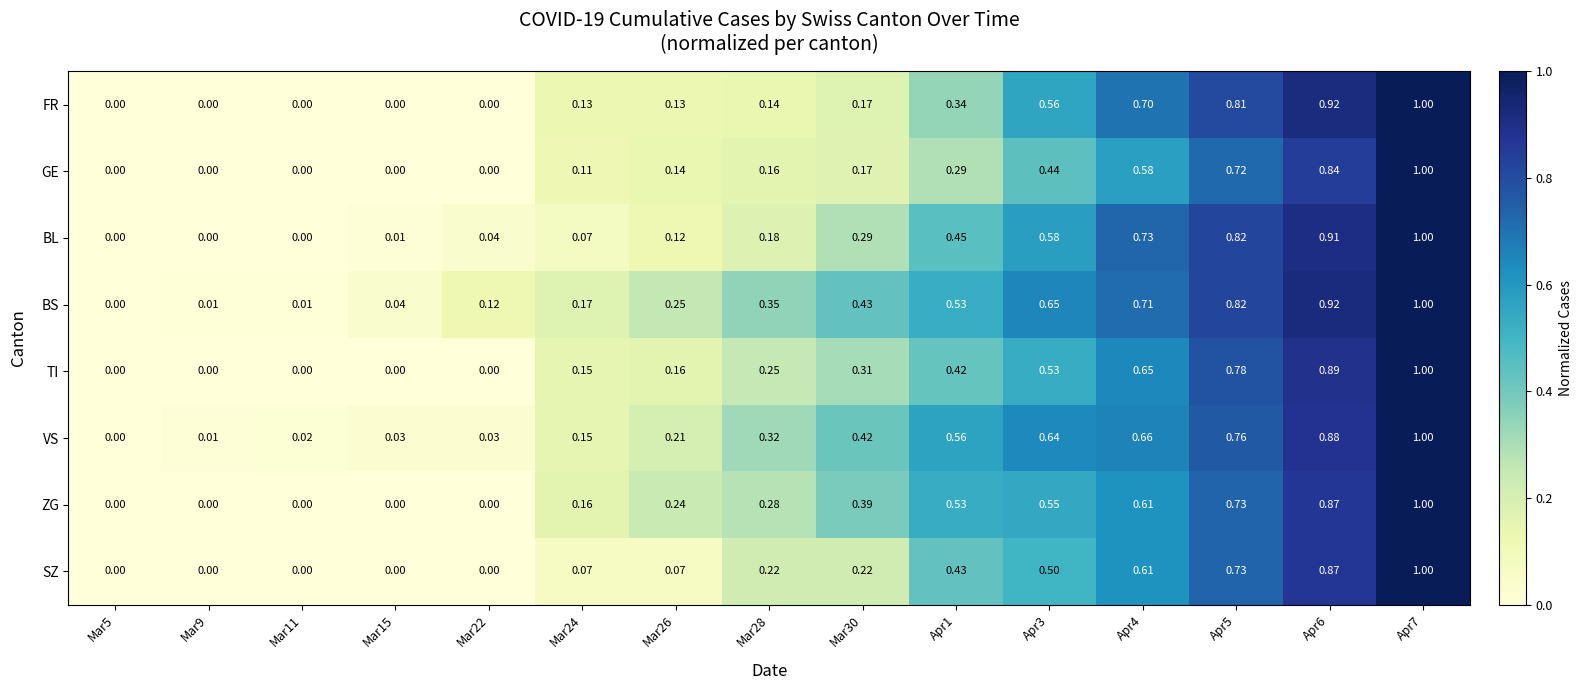

Is the value of BS at Apr7 greater than the value of FR at Mar26?

Yes